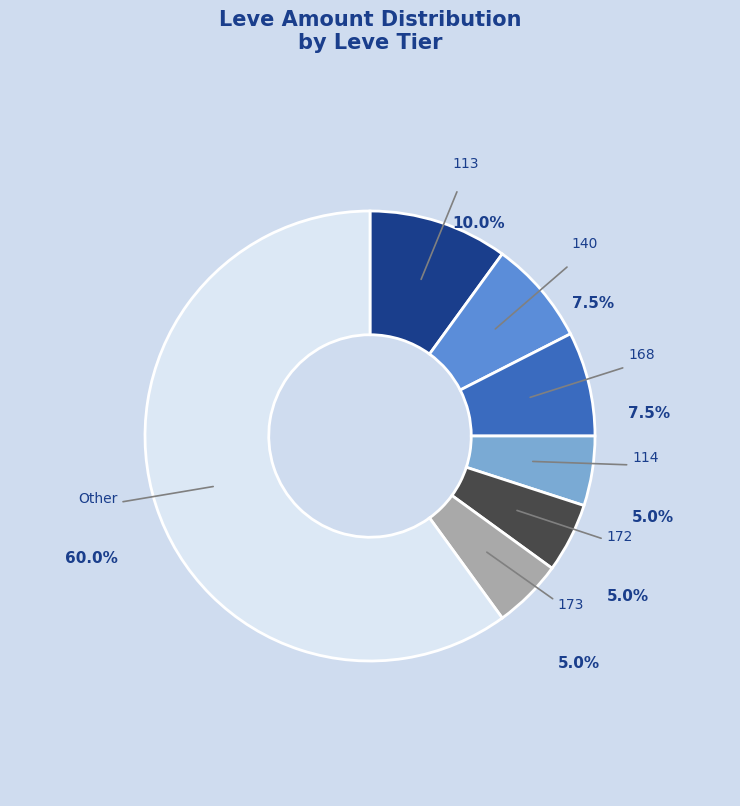

Is there any slice that represents more than half of the pie?

Yes